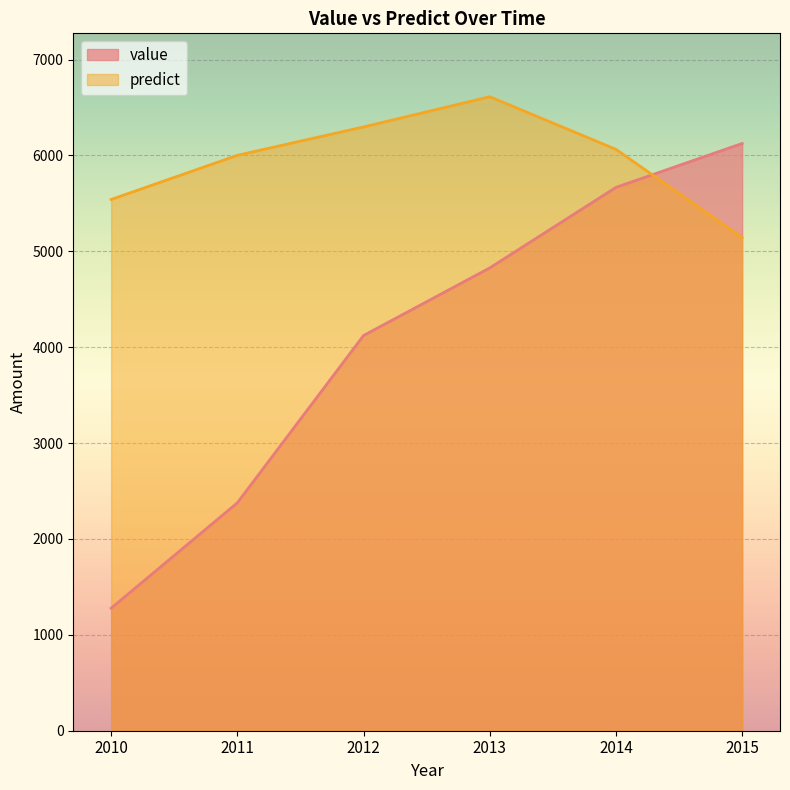

Where do predict and value first cross each other?

2014 and 2015